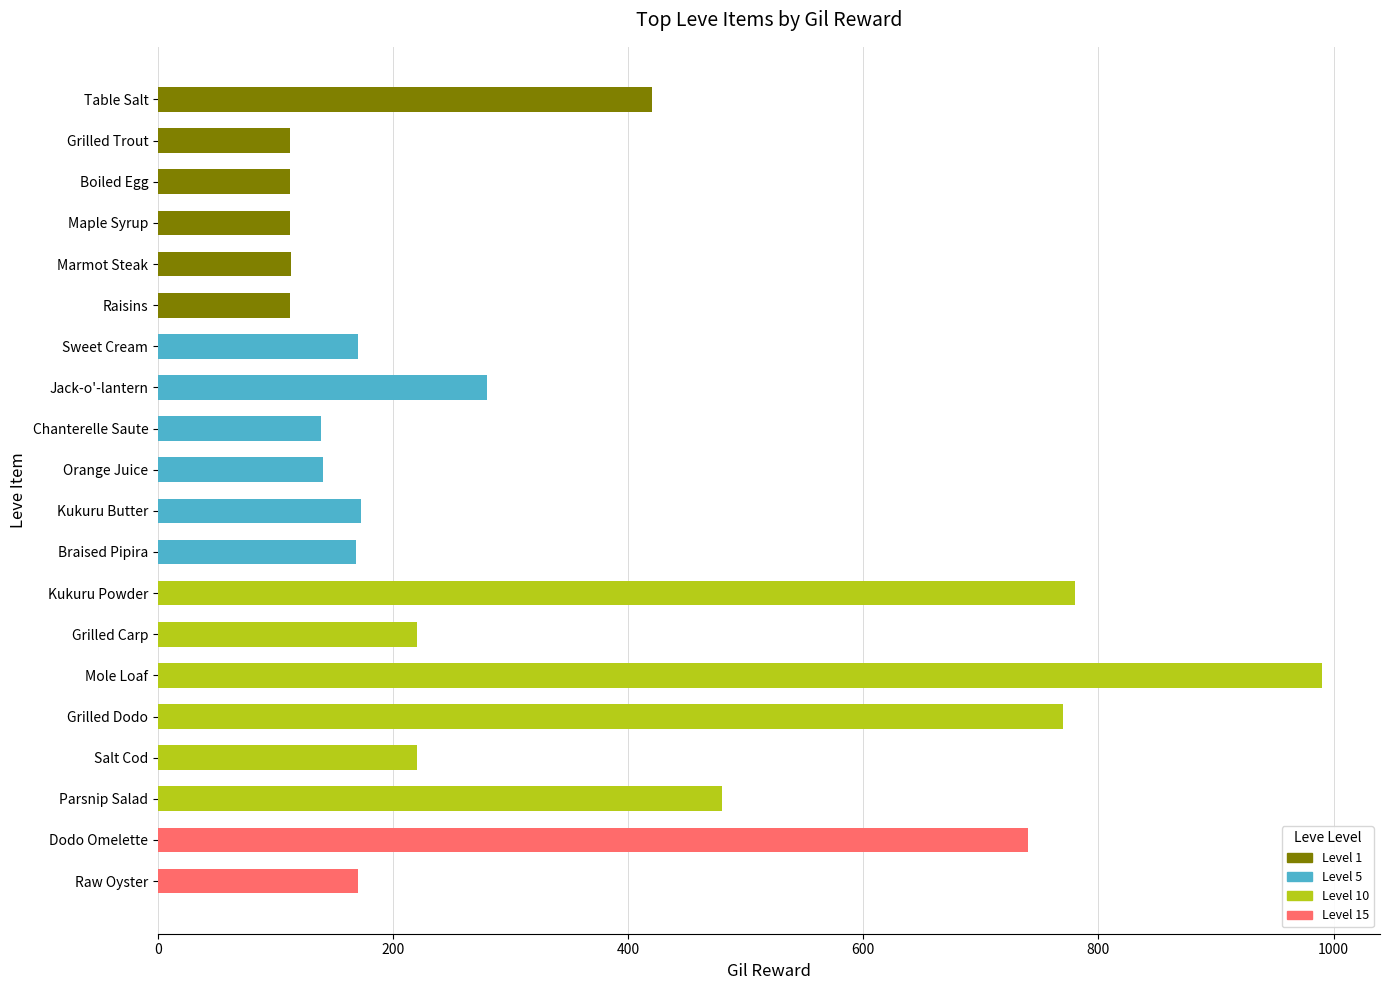

What is the sum of the values at Kukuru Powder and Salt Cod?

1000